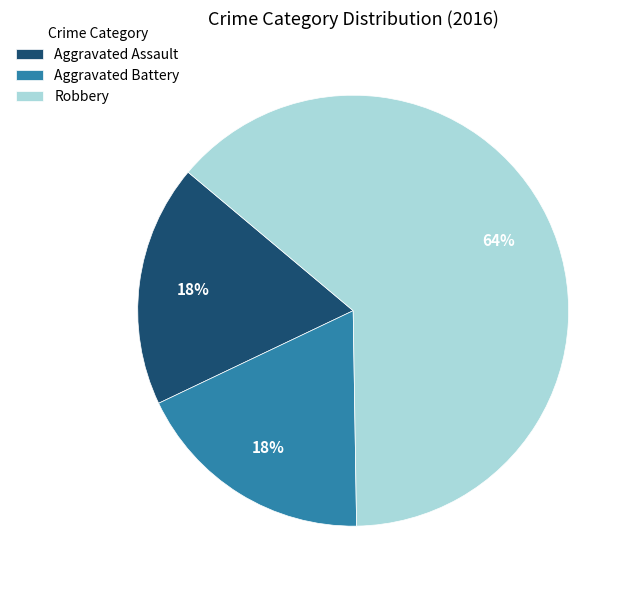

What is the largest slice in the pie chart?

Robbery